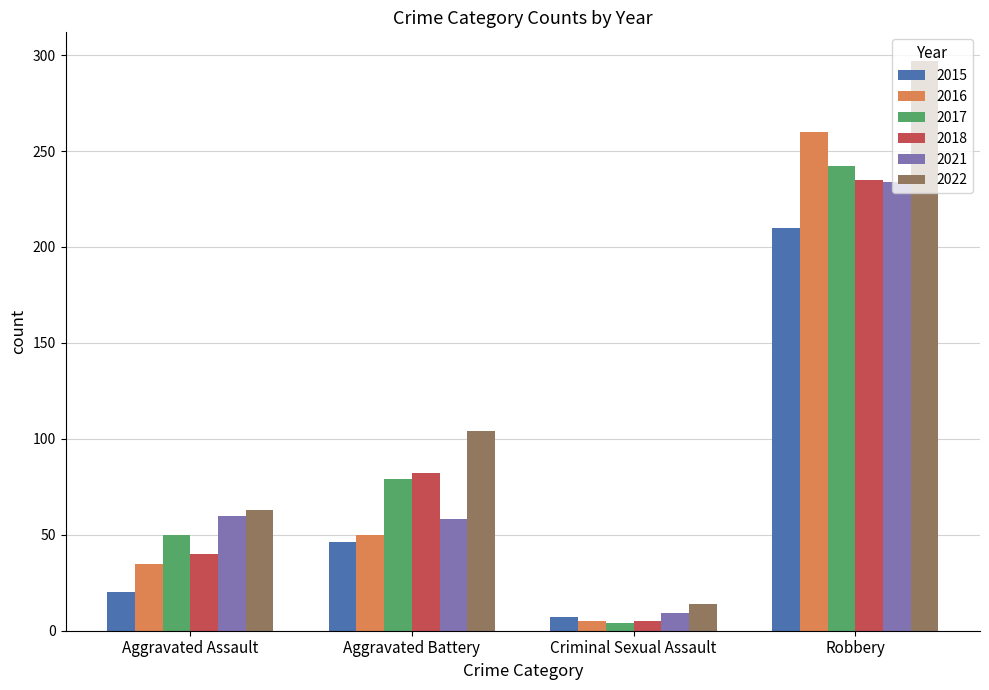

Is the value of 2022 at Aggravated Assault greater than the value of 2018 at Aggravated Battery?

No